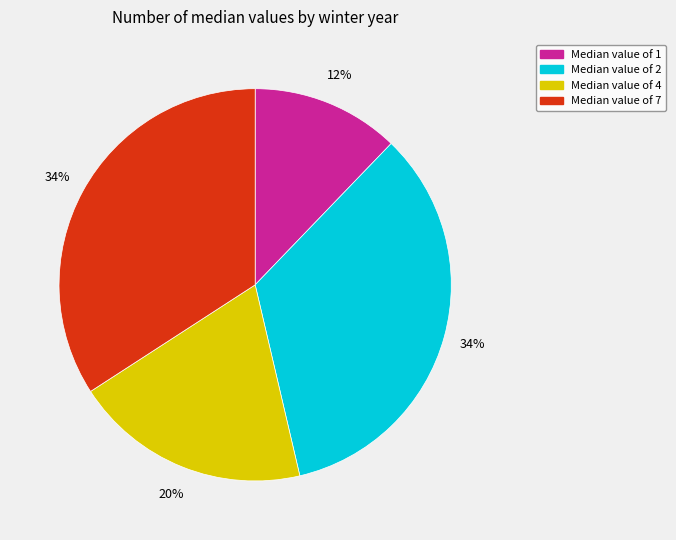

Is there any slice that represents more than half of the pie?

No